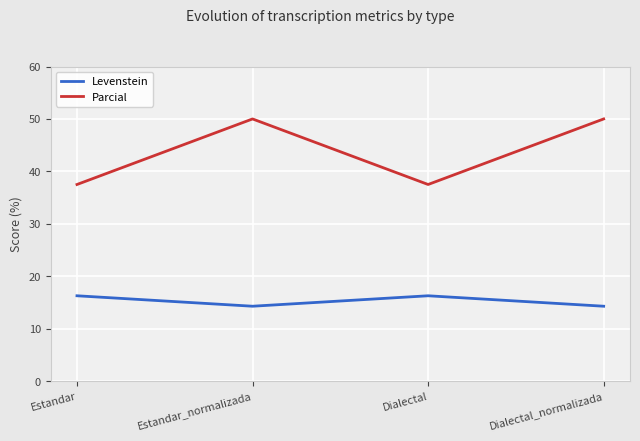

How many lines are shown in the chart?

2